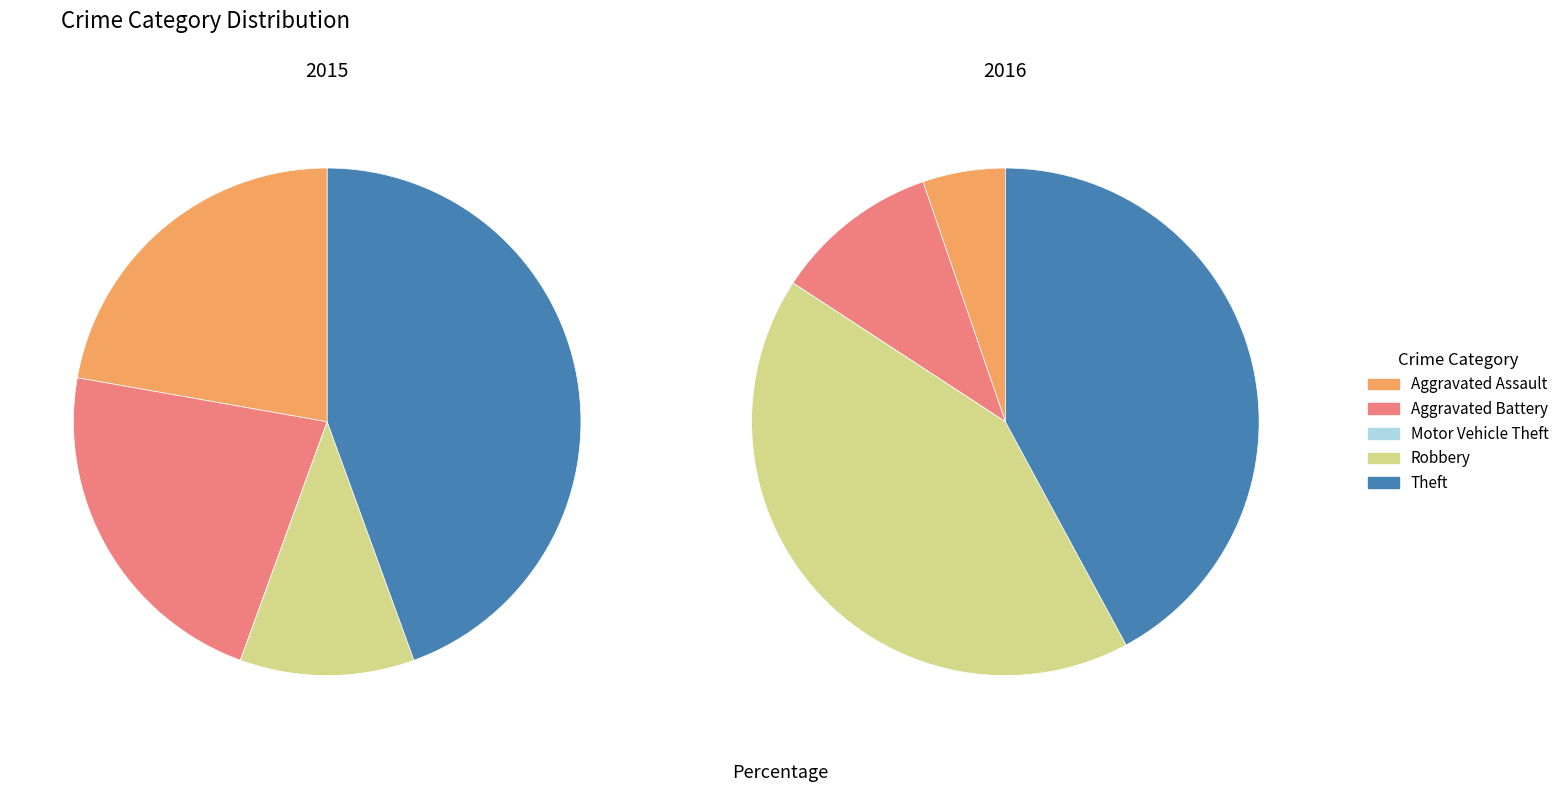

Is there a majority slice in this chart?

No